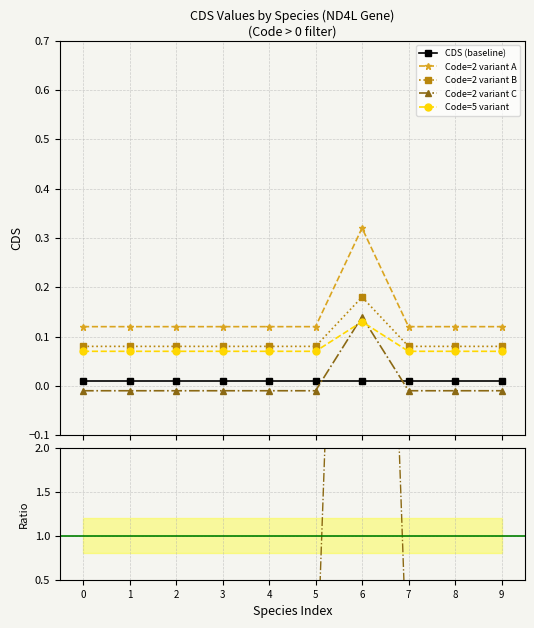

Which series changed the most between 1 and 9?

CDS (baseline)